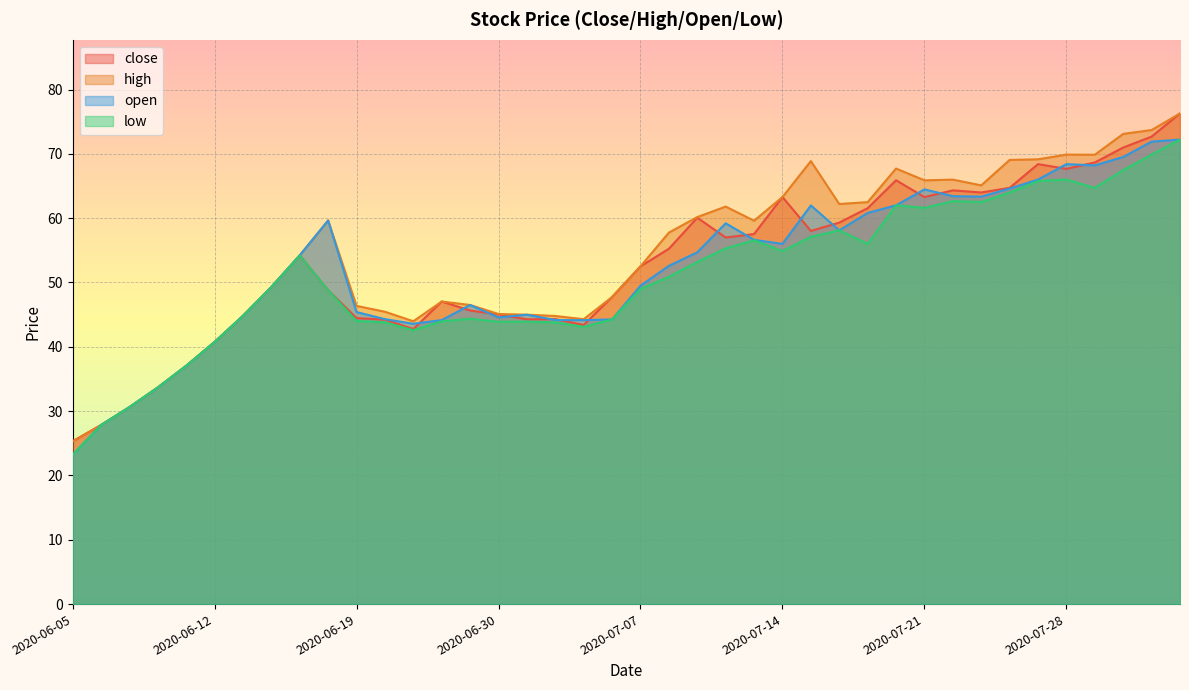

What is the highest value of the close series?

76.3